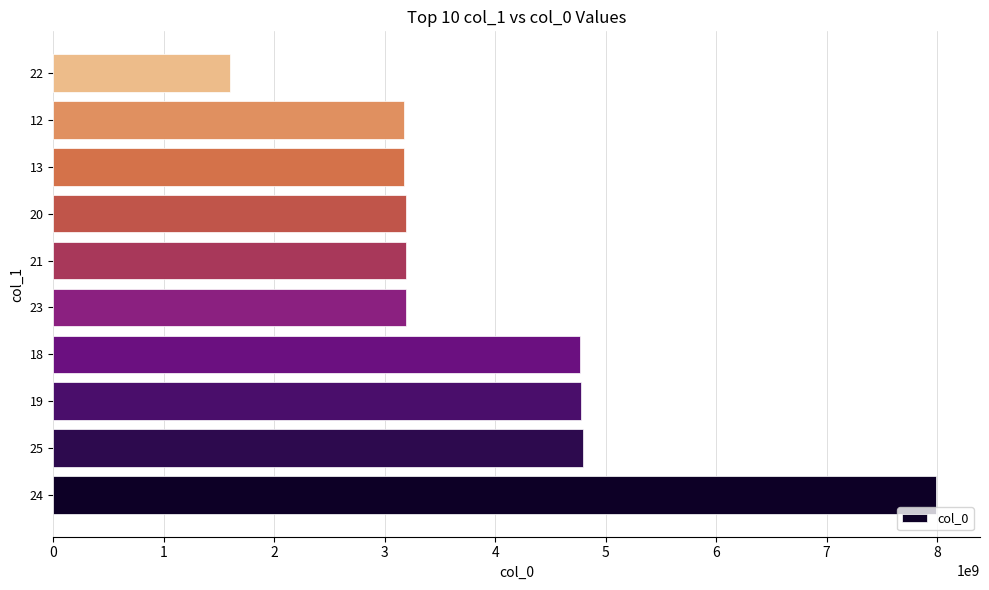

What is the sum of the values at 25 and 21?

7985635997